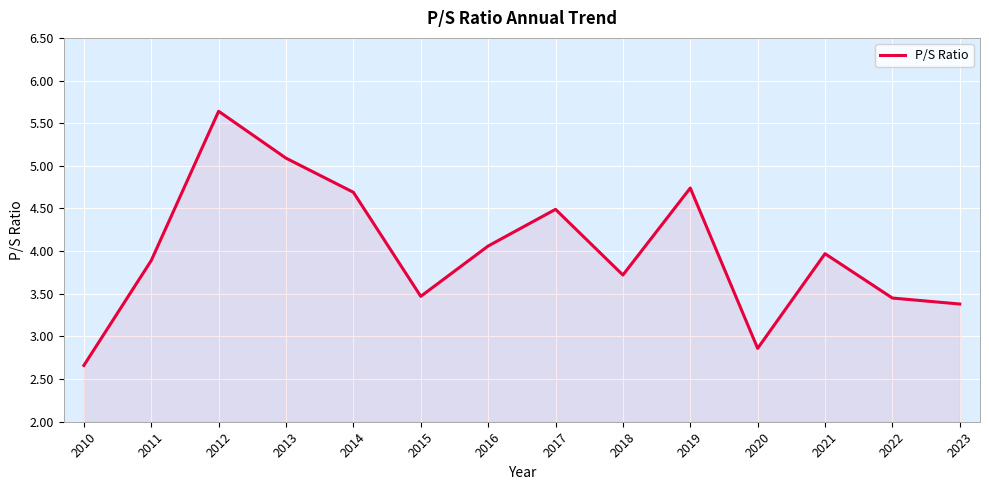

How many interior local valleys (lower than both neighbors) does the data have?

3